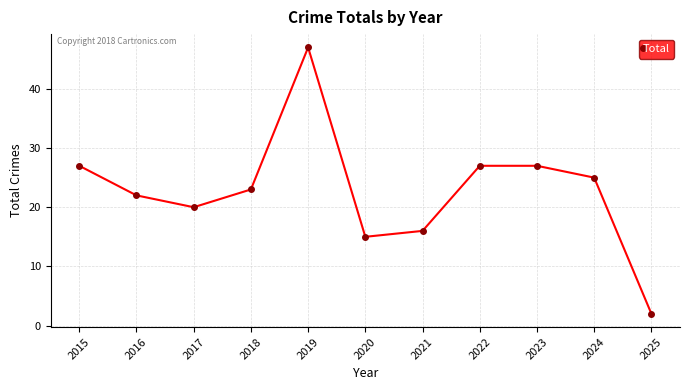

Reading left to right, list all the values displayed in this chart.

27	22	20	23	47	15	16	27	27	25	2